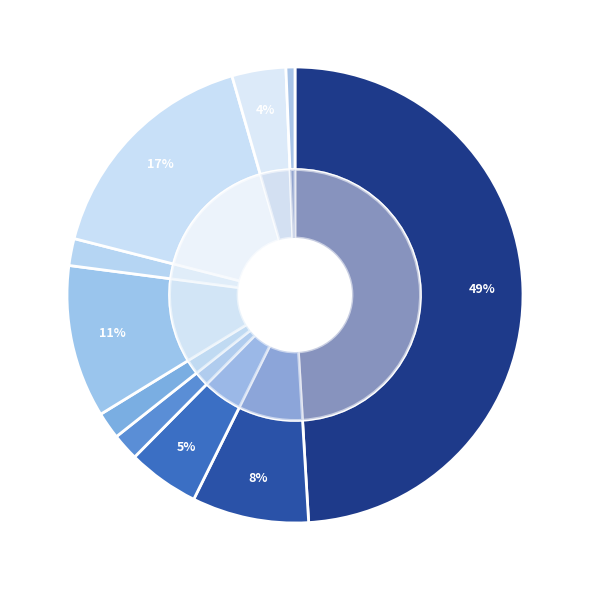

To the nearest percent, what is the average slice percentage?

10%